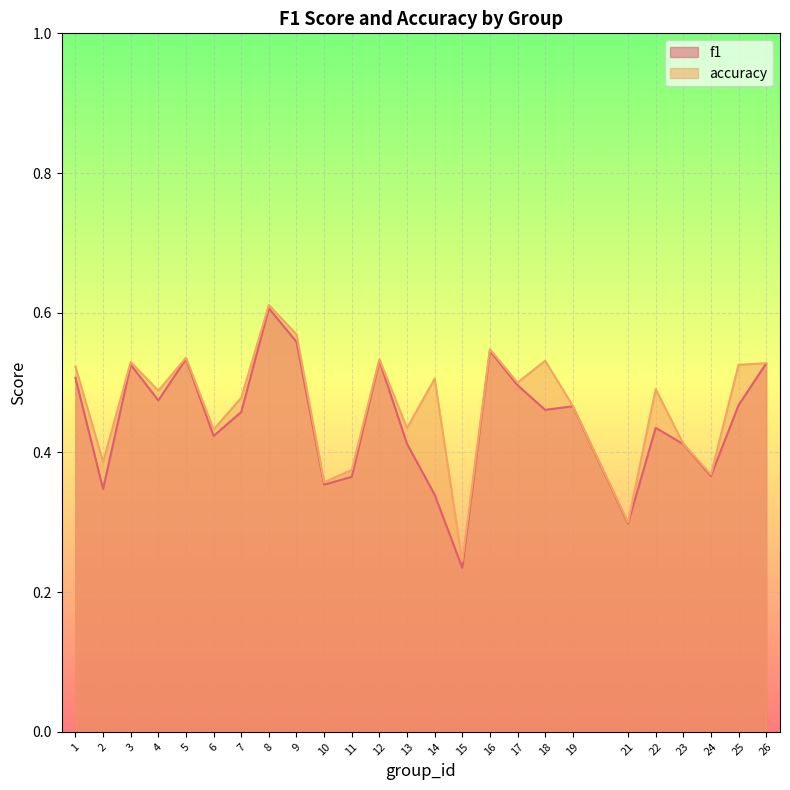

Is it true that f1 equals 0.6 at 25?

False